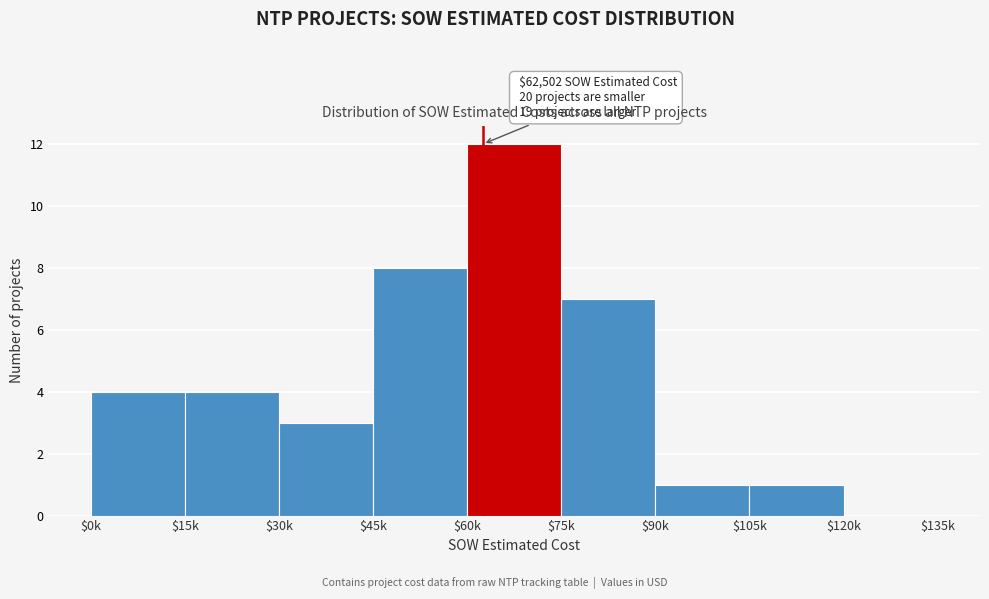

What is the sum of all values?

40